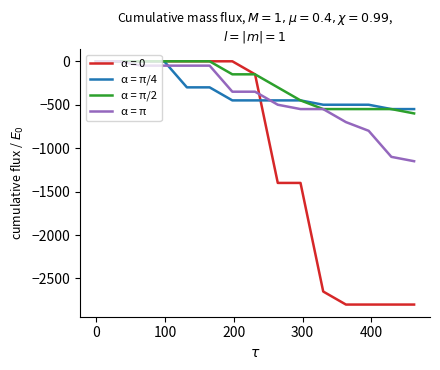

Which series has the widest spread of values?

α = 0